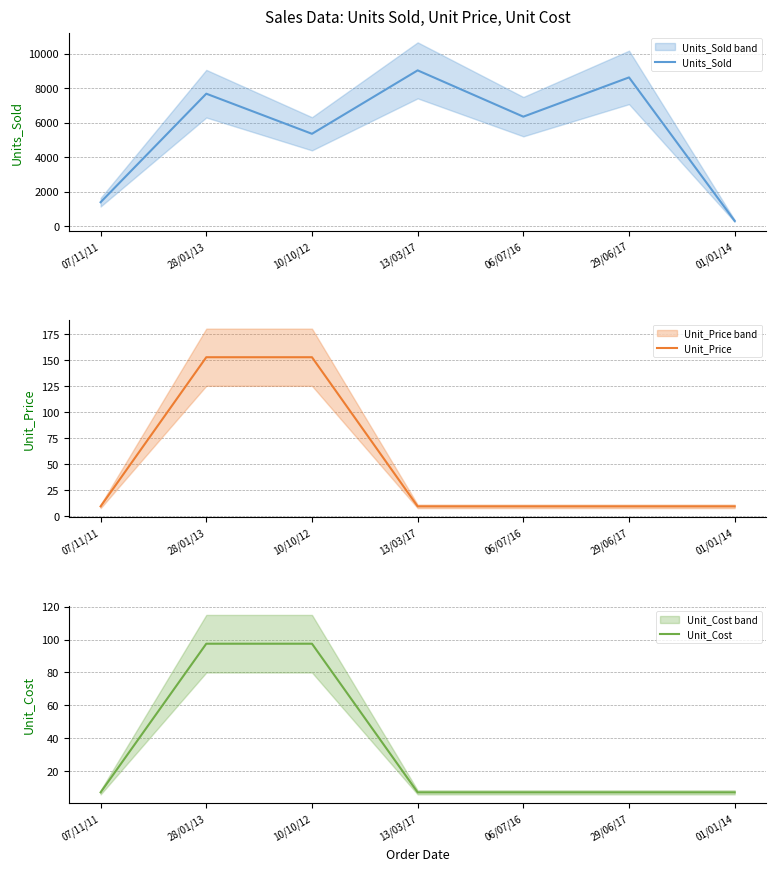

At which category is the sum across all series the highest?

13/03/17